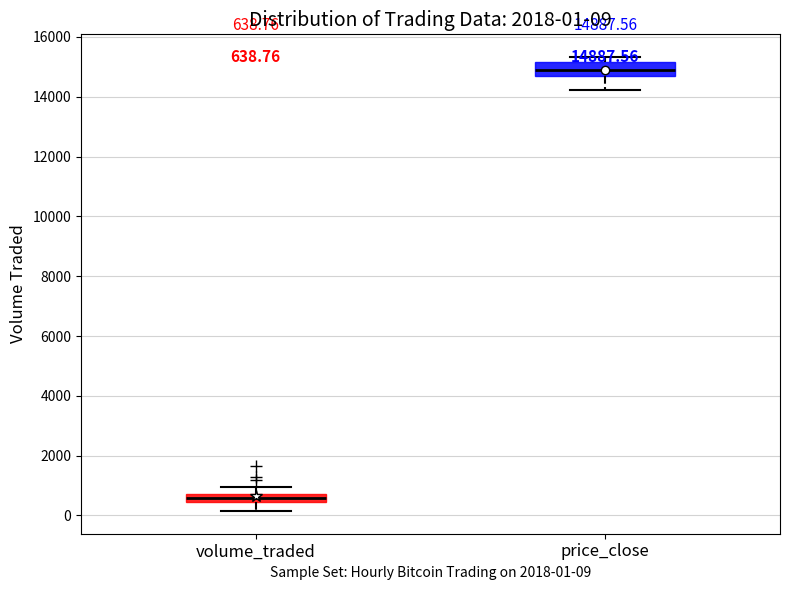

Which box's median line is the lowest?

volume_traded